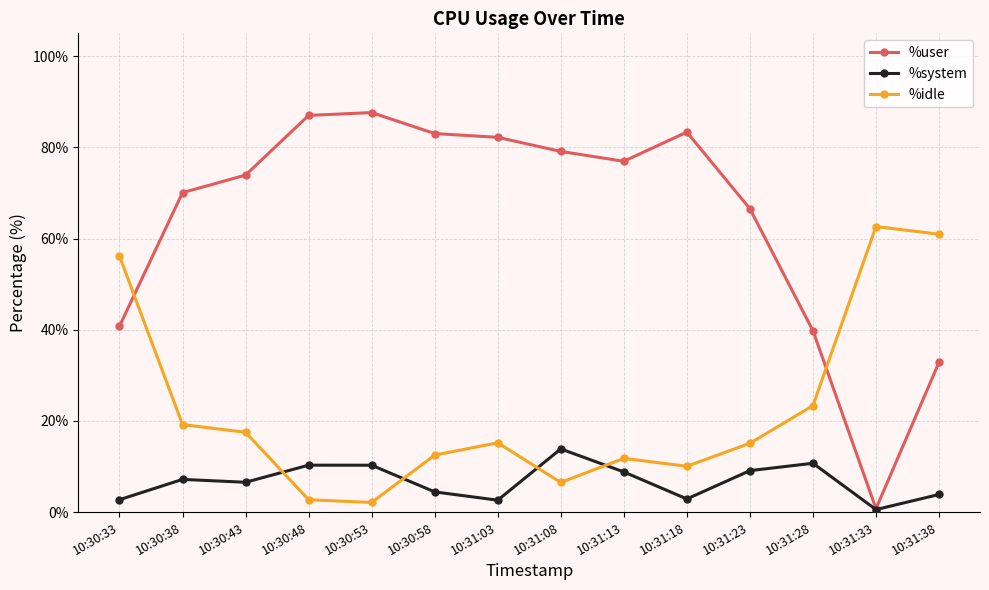

Rank the series by their average value, from highest to lowest.

%user, %idle, %system